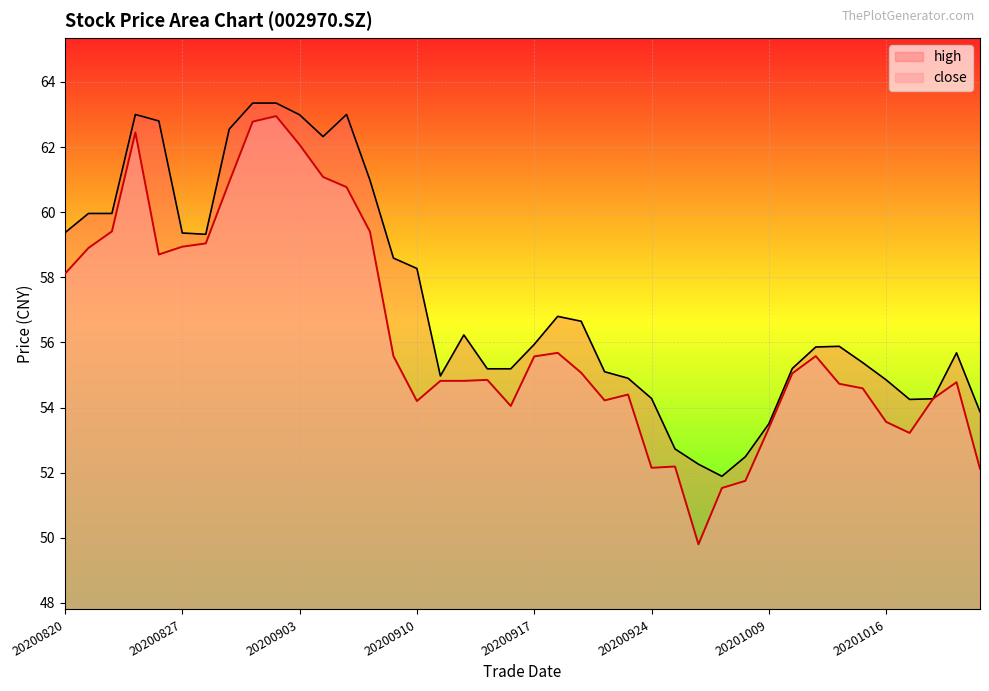

Where does the high series first go above 55?

20200820